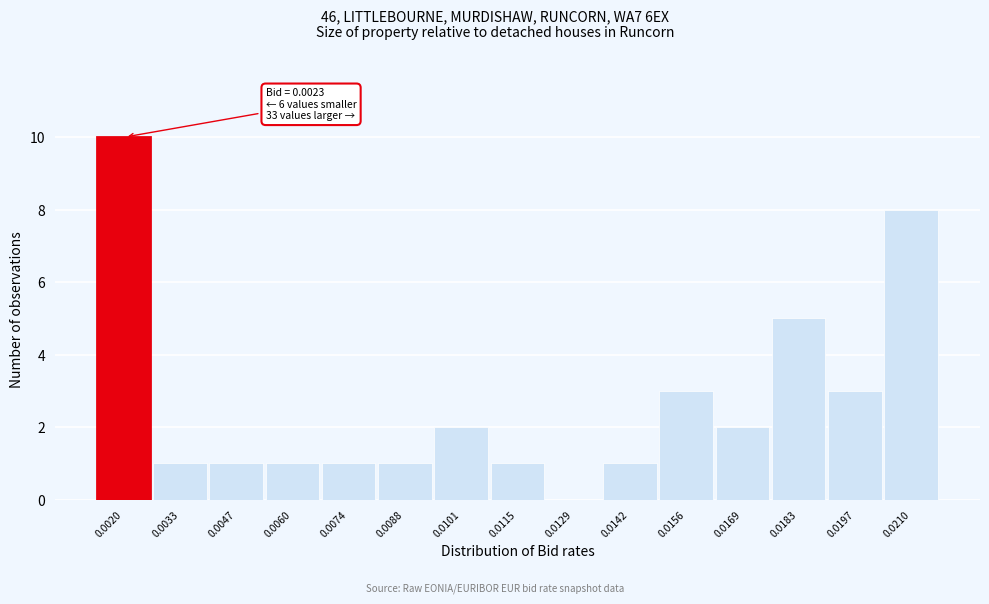

Reading left to right, list all the values displayed in this chart.

0.0020=10	0.0033=1	0.0047=1	0.0060=1	0.0074=1	0.0088=1	0.0101=2	0.0115=1	0.0129=0	0.0142=1	0.0156=3	0.0169=2	0.0183=5	0.0197=3	0.0210=8